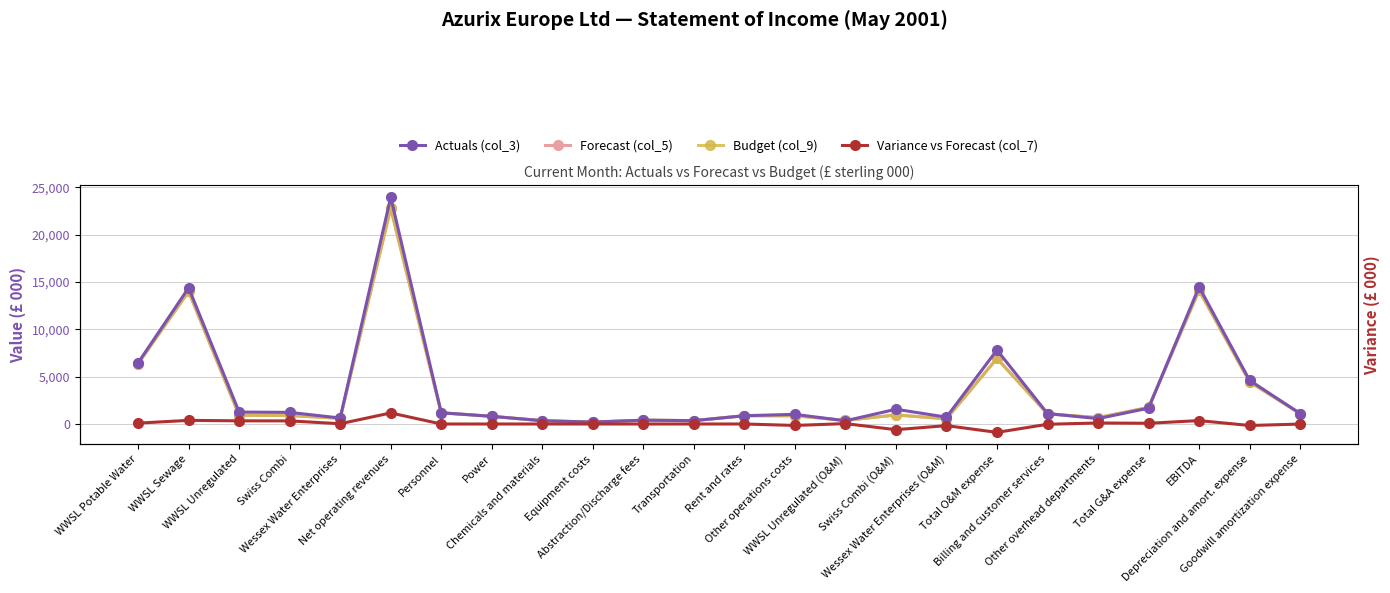

The value of Actuals (col_3) at Total G&A expense is 580. True or false?

False